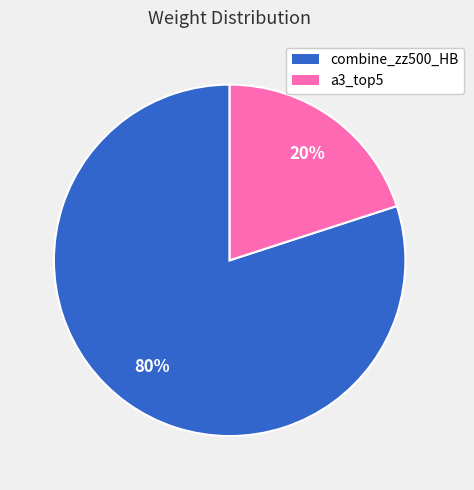

Which category has the biggest portion of the pie?

combine_zz500_HB